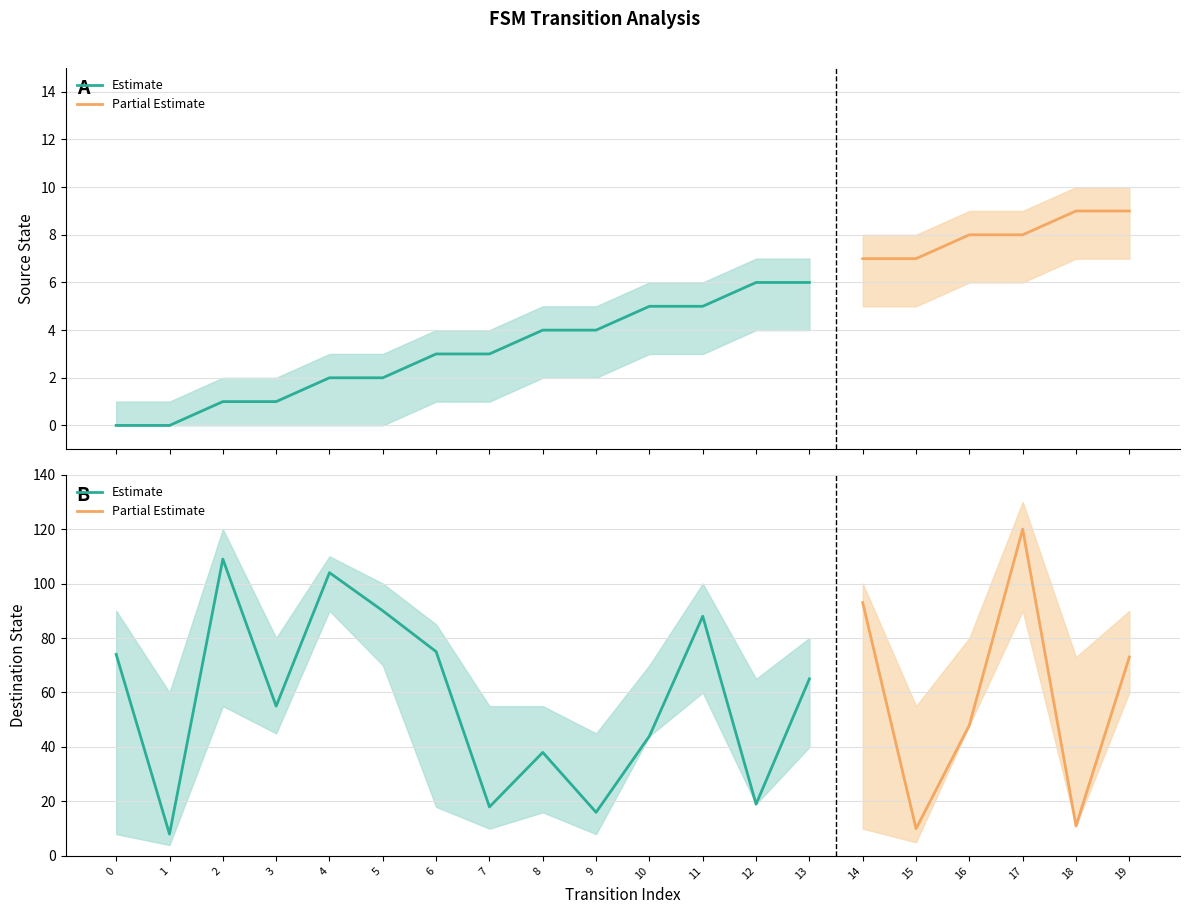

Rank the series by their average value, from highest to lowest.

destination_state, source_state